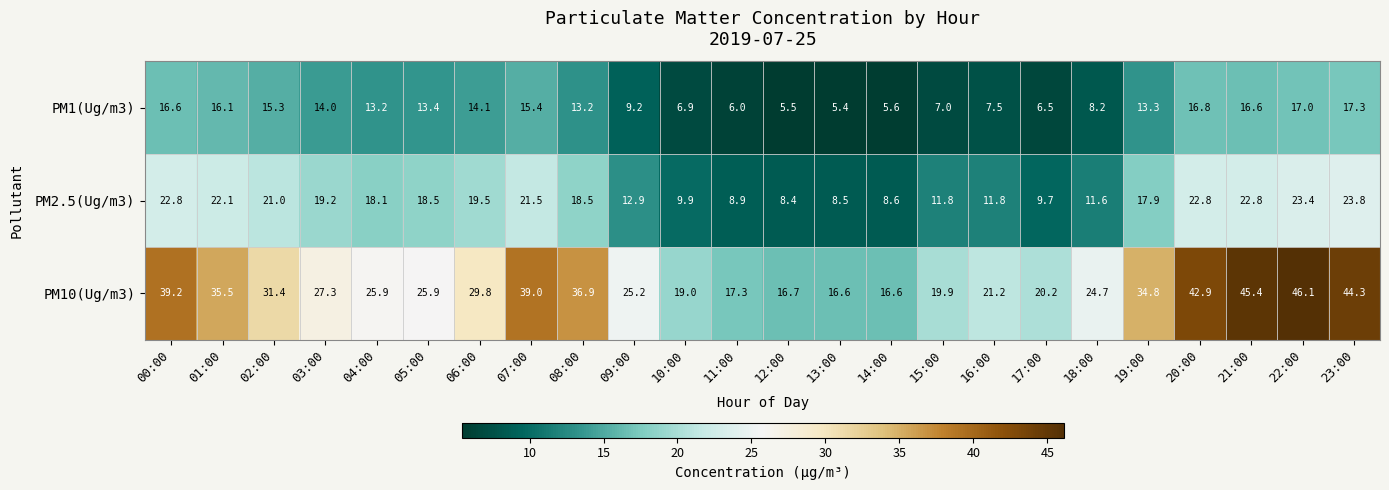

What is the total value across all series at 10:00?

35.8